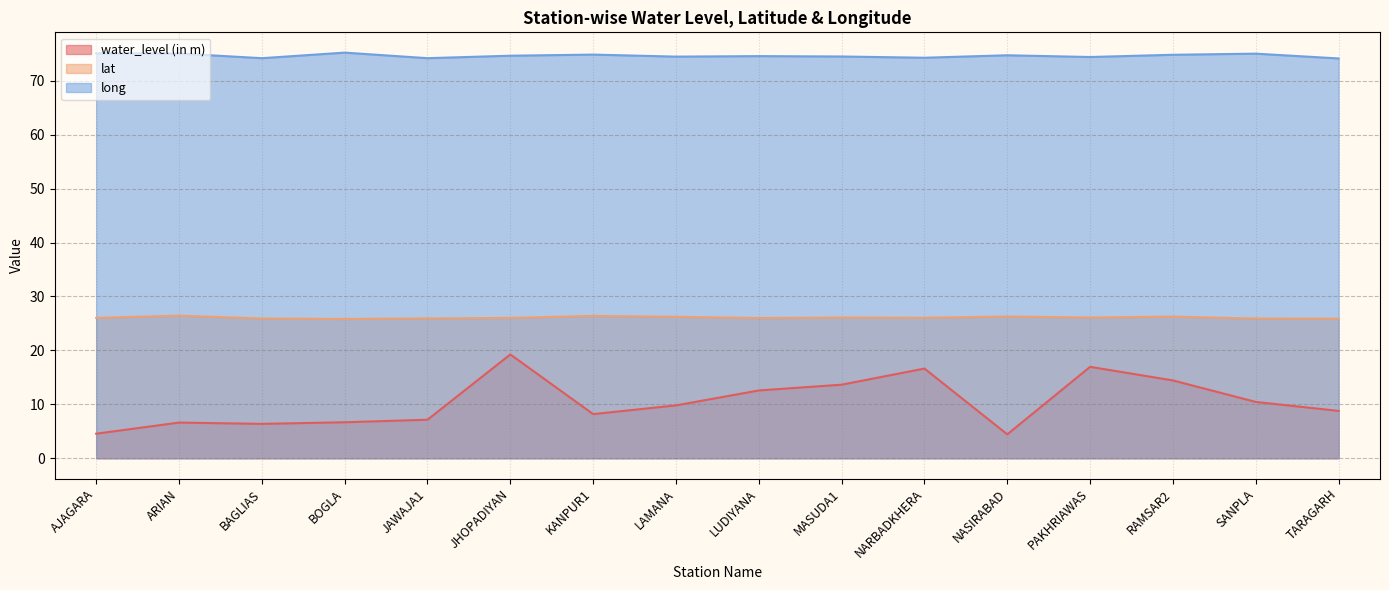

Does the chart display data point markers on the line(s)?

No